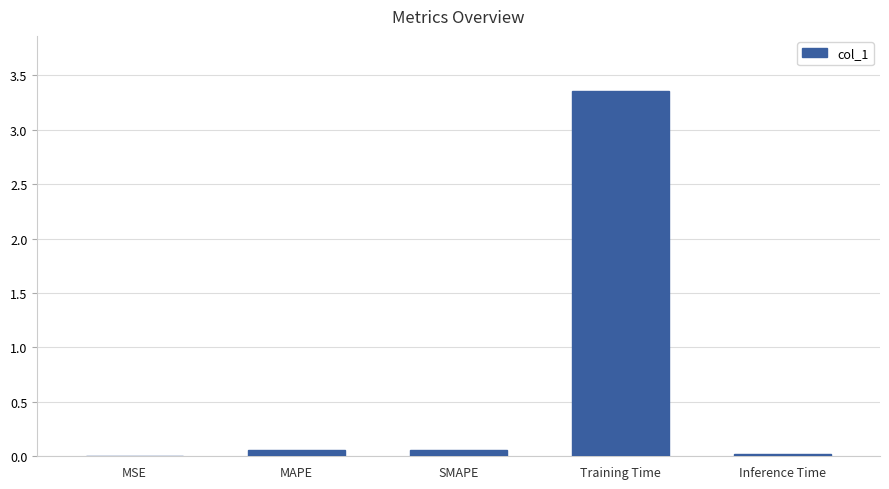

Which category has the highest value across all series?

Training Time